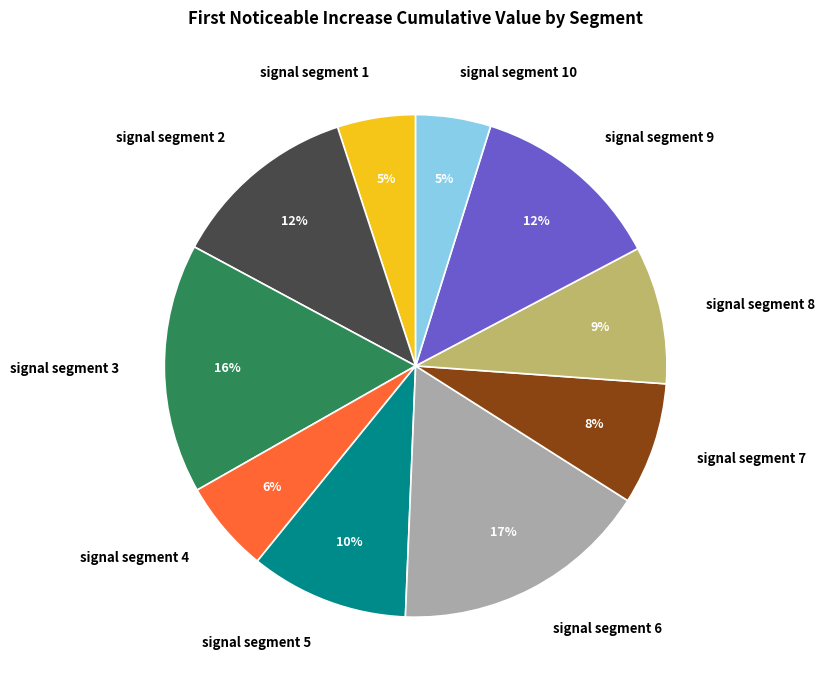

Is the sum of signal segment 10 and signal segment 8 greater than half?

No